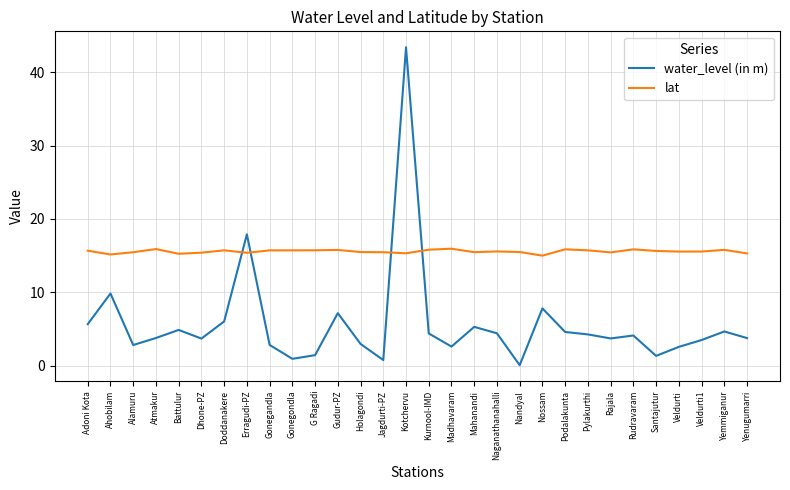

Is the value of lat at Jagdurti-PZ greater than the value of water_level (in m) at Atmakur?

Yes